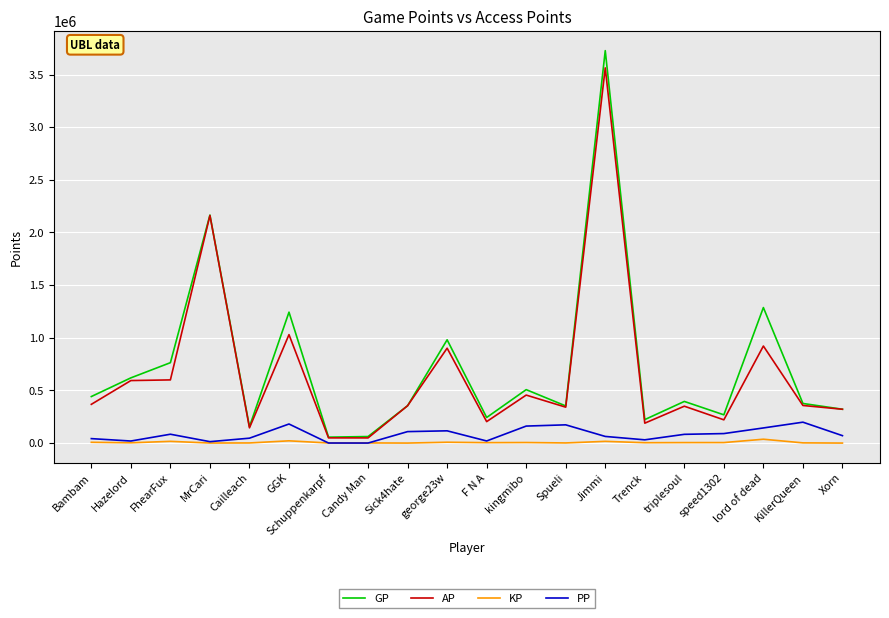

Is it true that AP equals 1029715.0 at GGK?

True